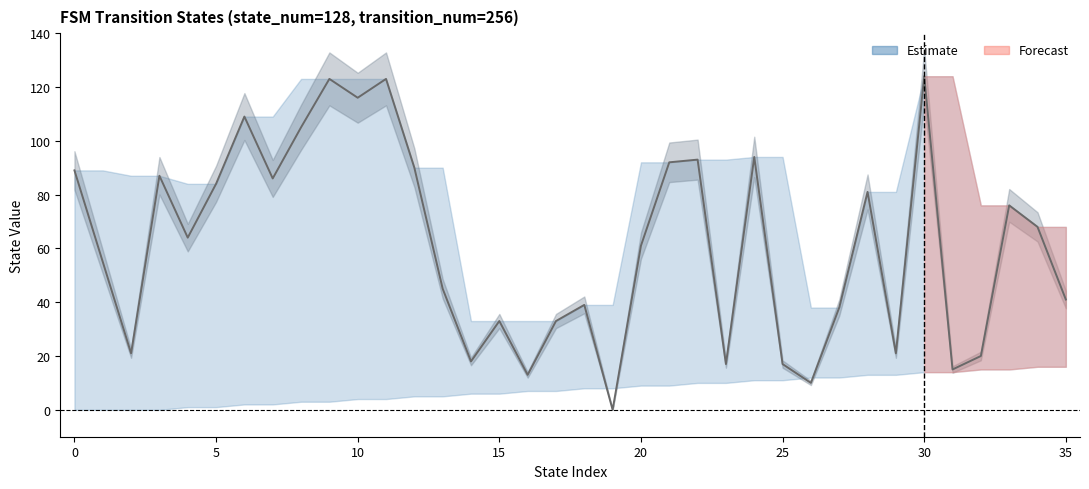

List the labels in order of value, smallest first.

19, 26, 16, 31, 23, 25, 14, 32, 2, 29, 15, 17, 27, 18, 35, 13, 1, 20, 4, 34, 33, 28, 5, 7, 3, 0, 12, 21, 22, 24, 8, 6, 10, 9, 11, 30